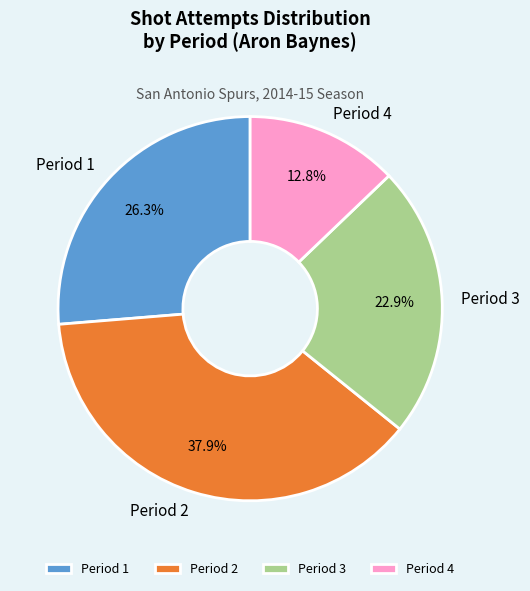

What percentage do Period 2 and Period 3 together represent?

60.9%